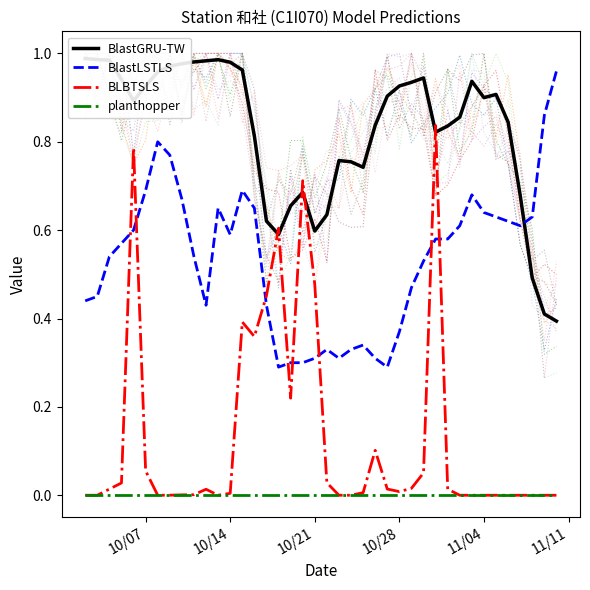

Does the chart have visible grid lines?

No